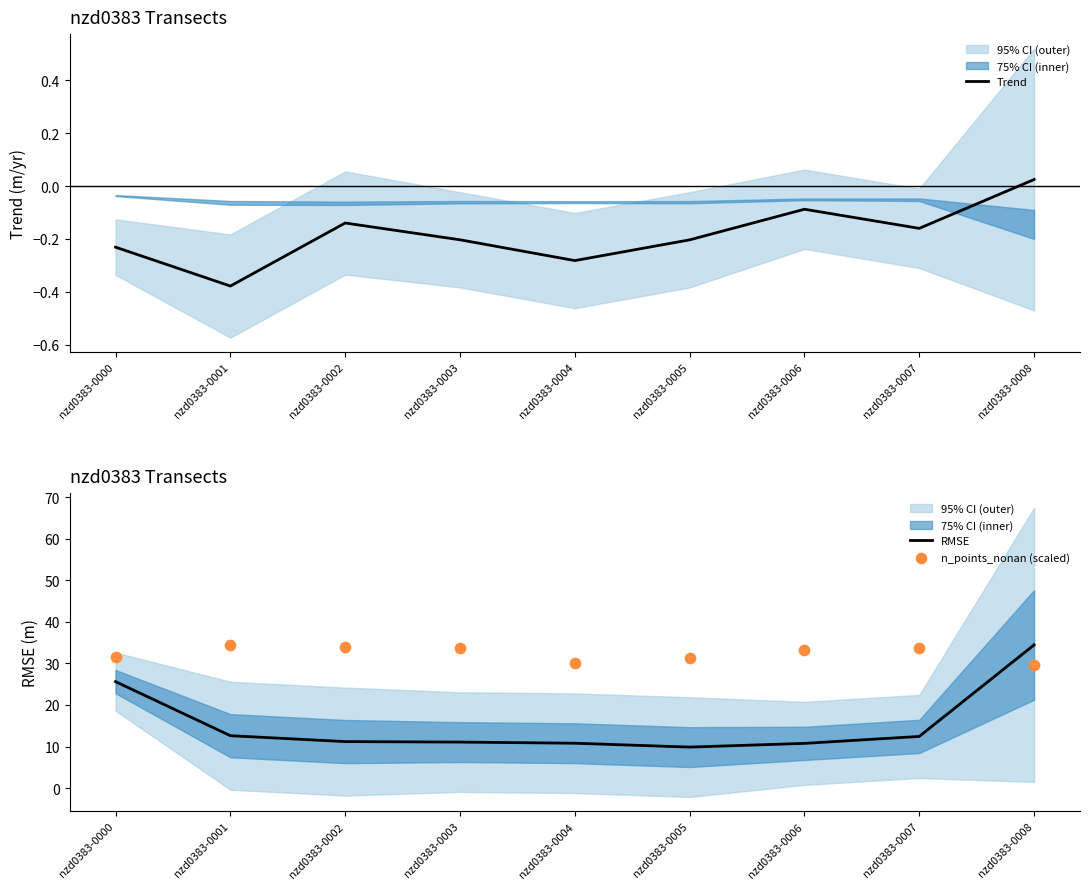

Which series contains the highest Y value?

RMSE